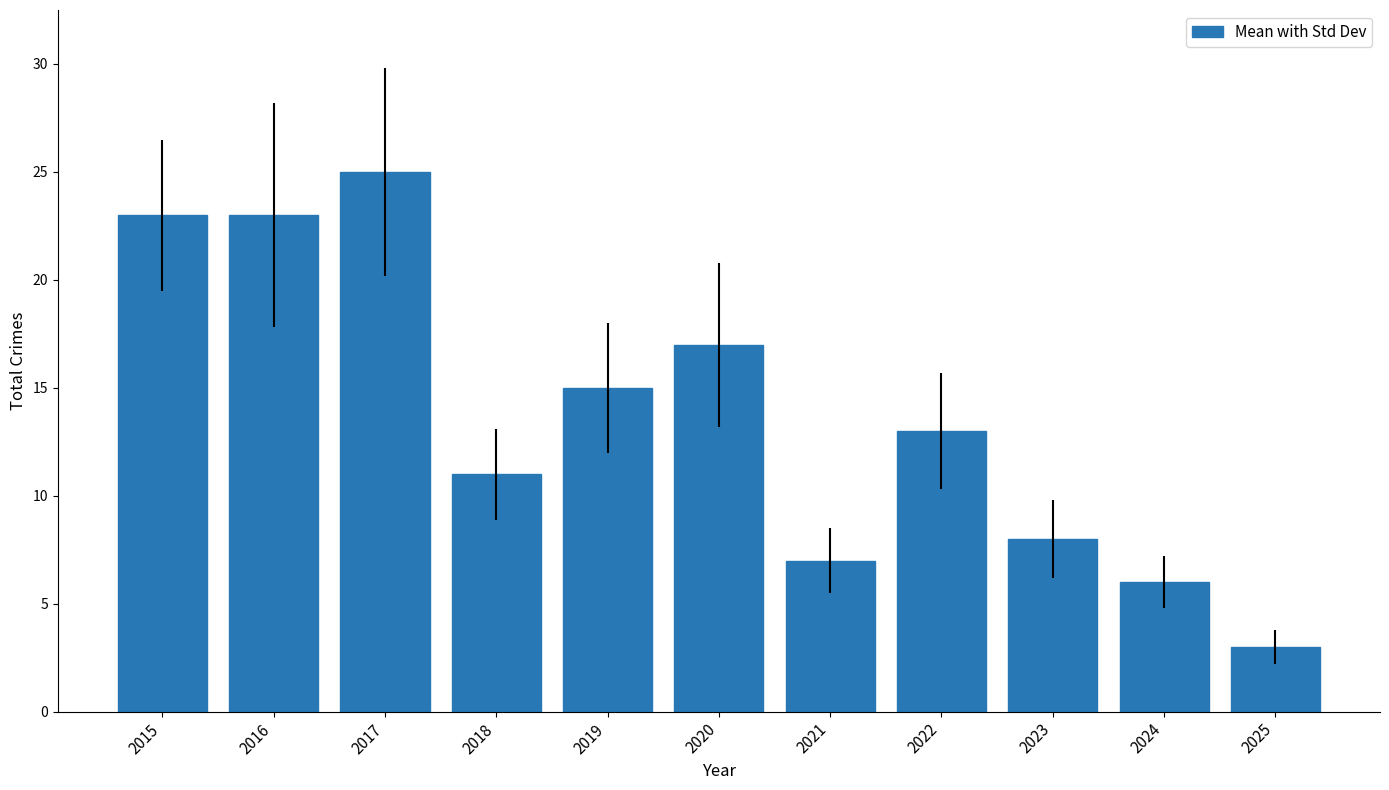

What is the sum of all values?

151